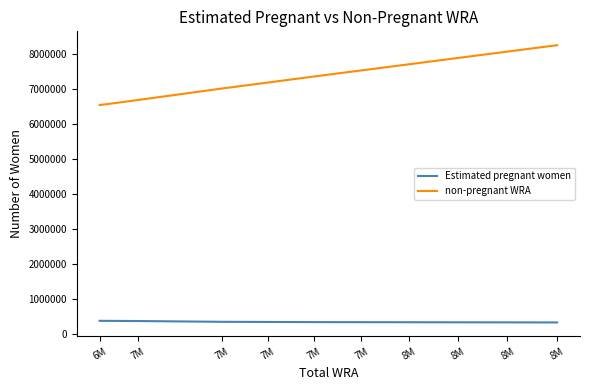

Does the chart have visible grid lines?

No